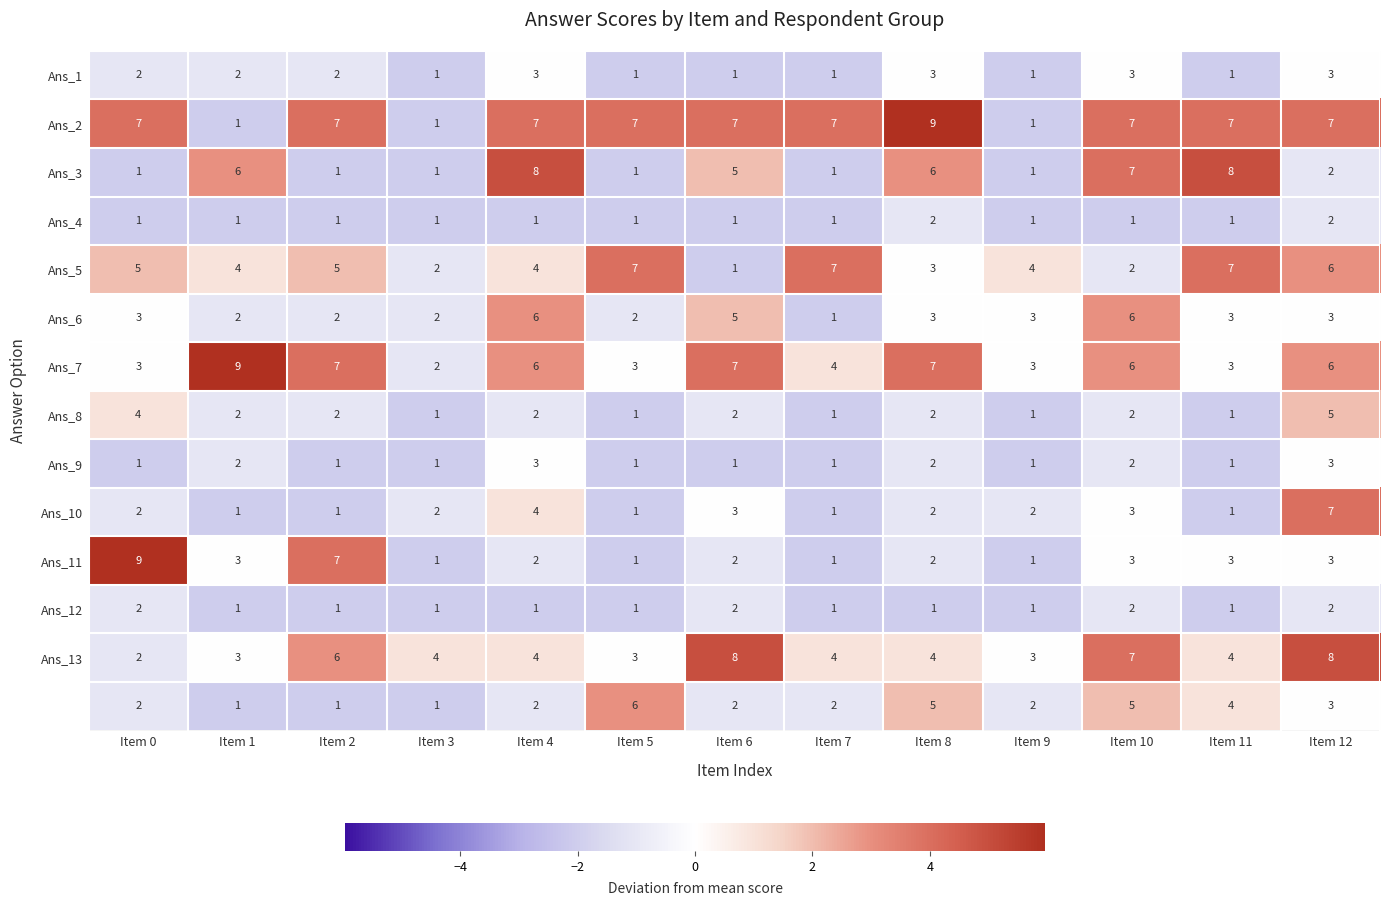

At which category is the sum across all series the highest?

Item 12